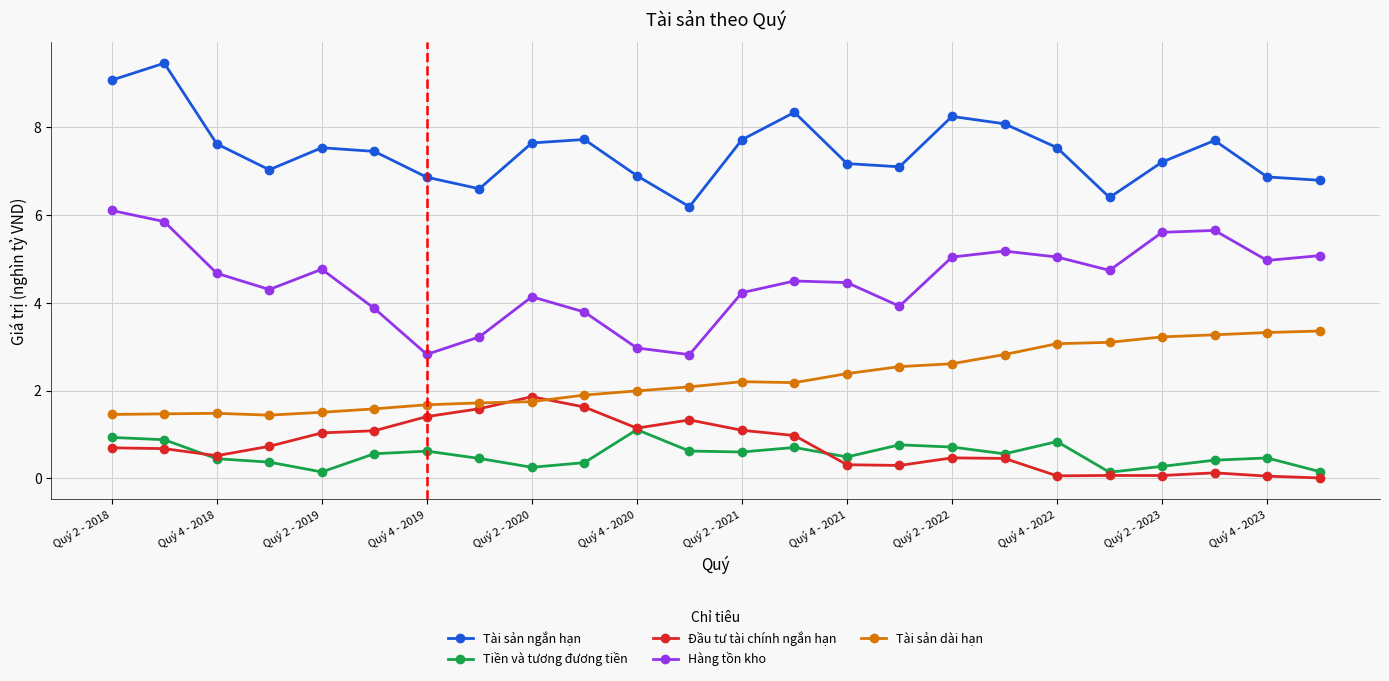

How many lines are shown in the chart?

5